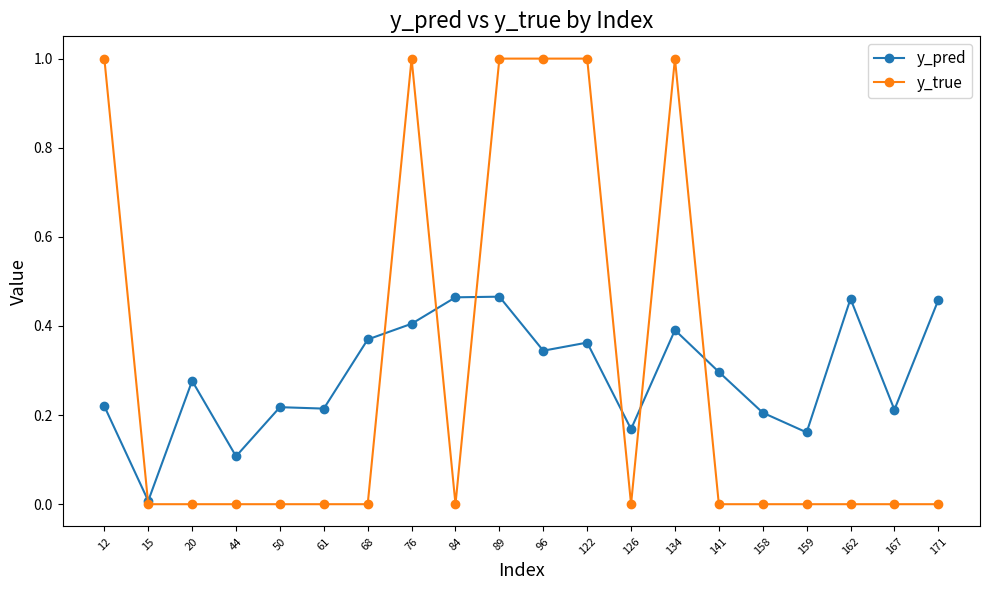

The y_pred series shows 0.1 at 76. True or false?

False